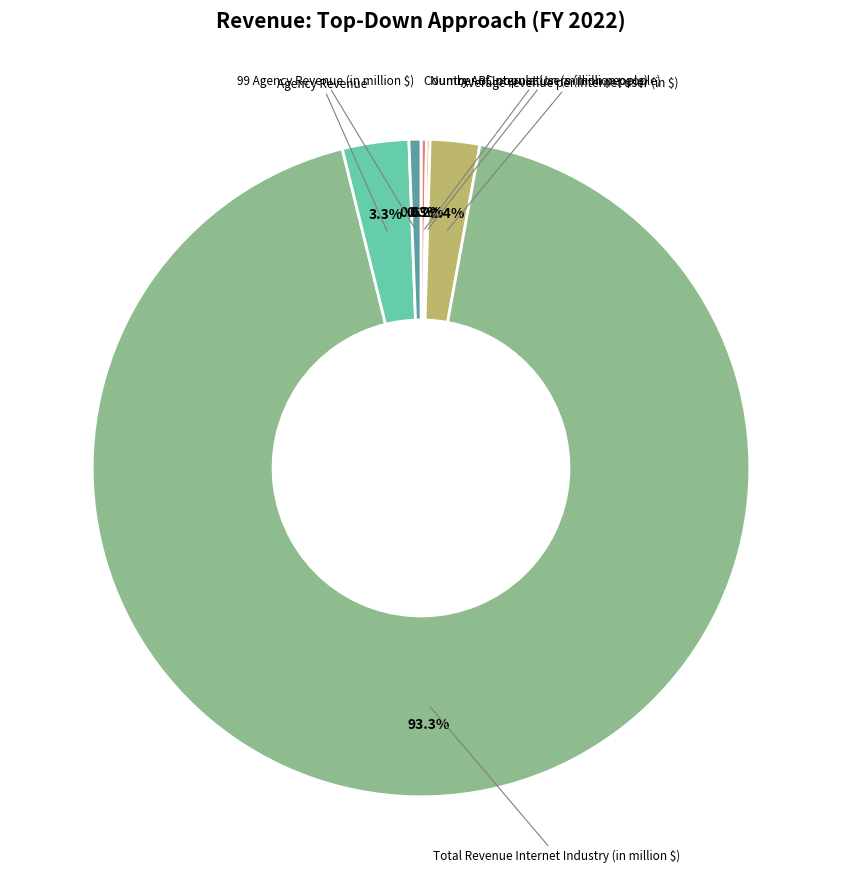

Which slice represents more than half of the pie?

Total Revenue Internet Industry (in million $)